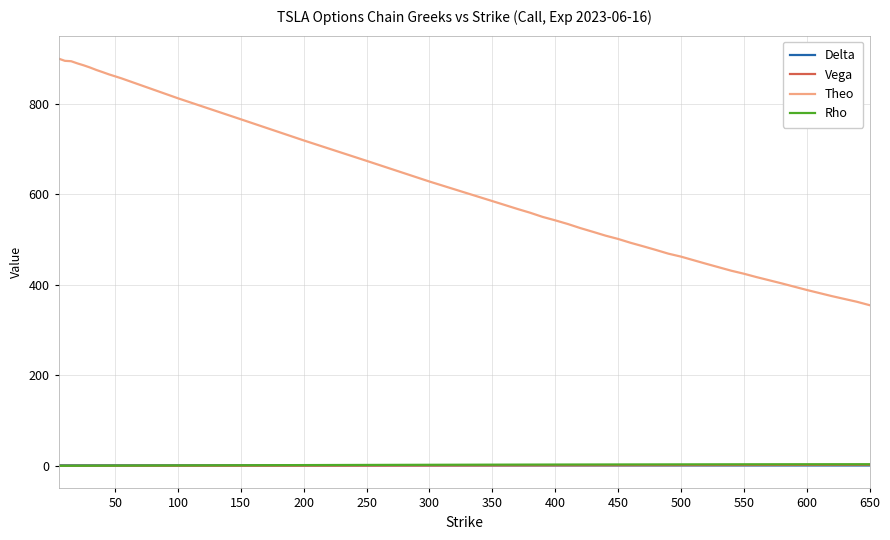

What is the maximum value shown in the chart?

899.3